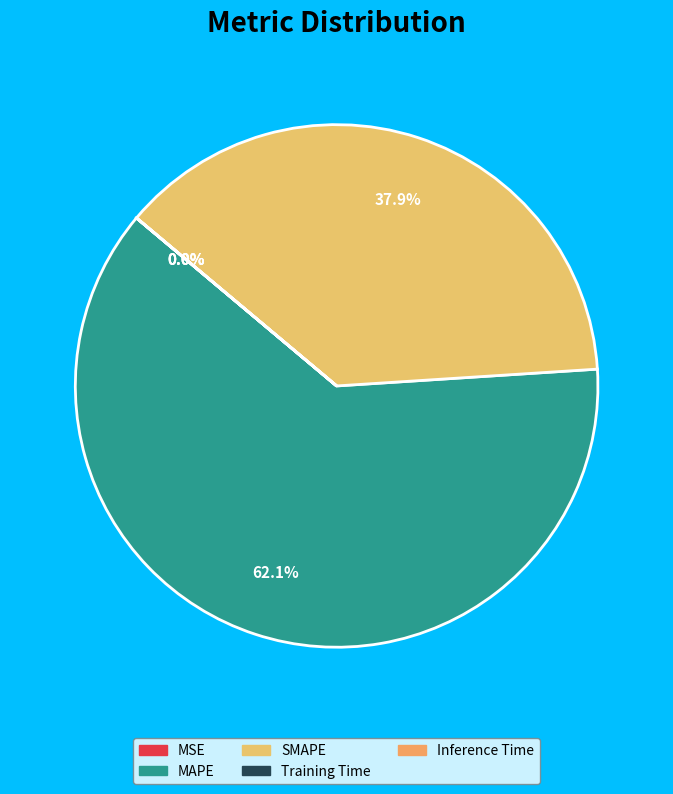

Which slice is the largest?

MAPE